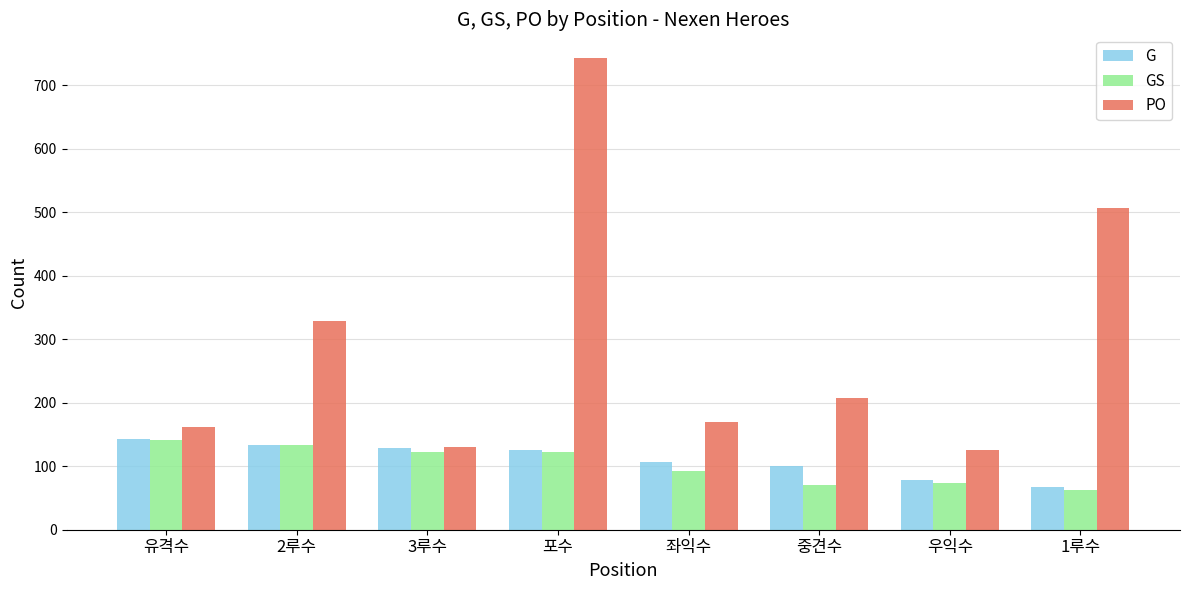

What is the lowest value of the GS series?

62